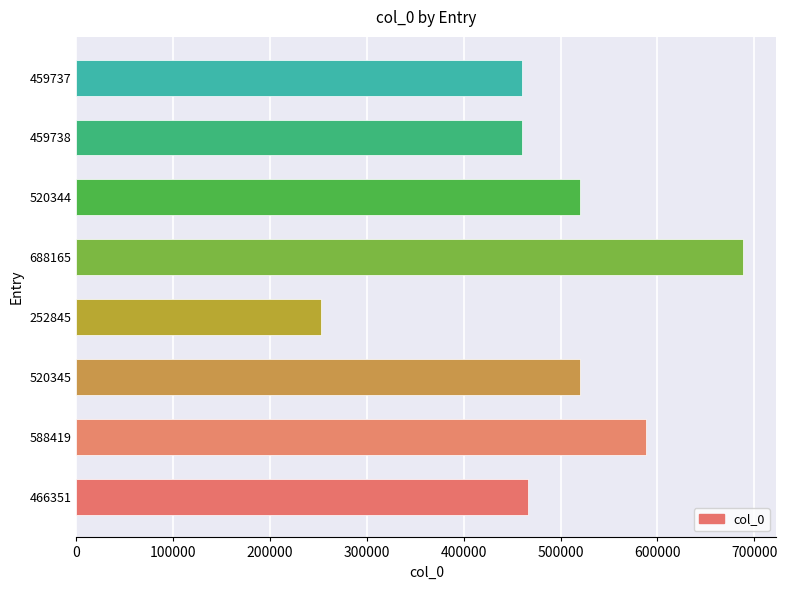

True or false: the data shows 699400 at 466351.

False